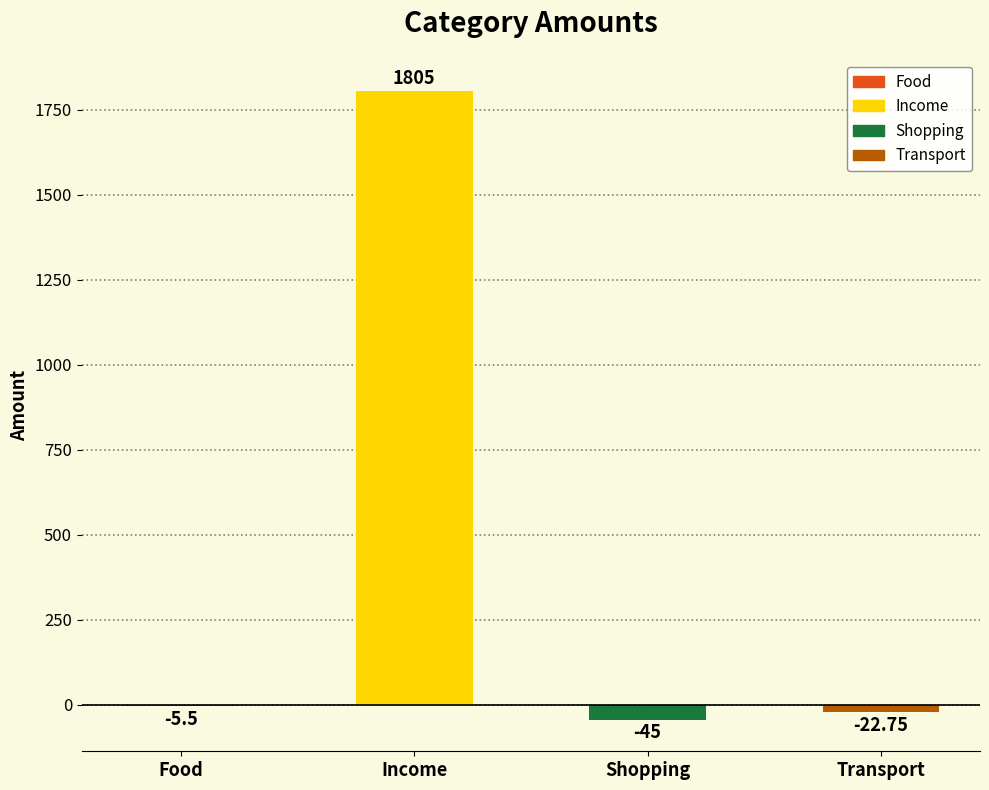

Between Shopping and Food, which is larger?

Food